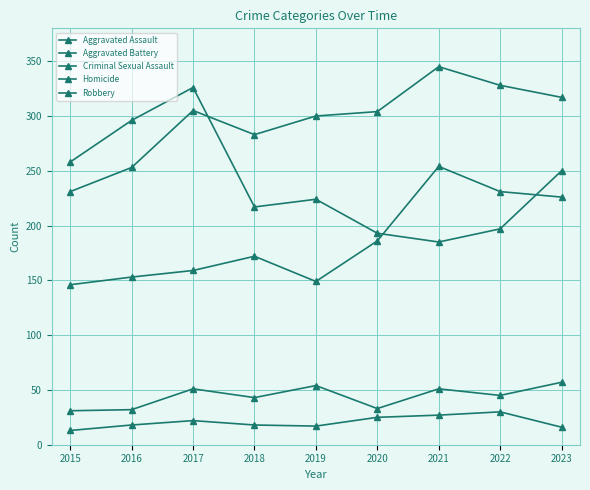

What is the difference between the second highest and minimum values in the Homicide series?

14